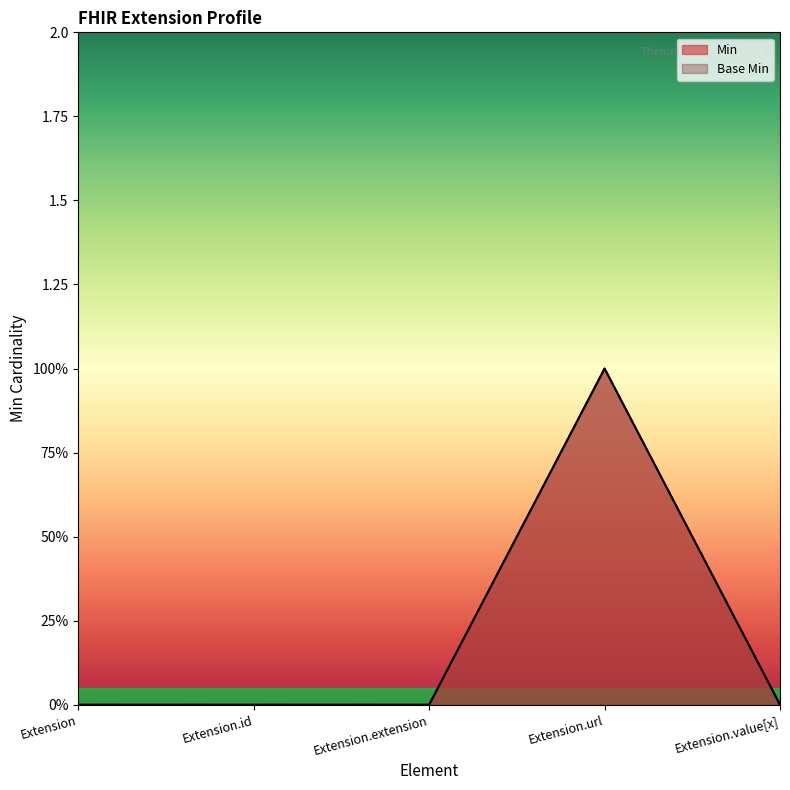

True or false: Base Min and Min intersect in this chart.

False